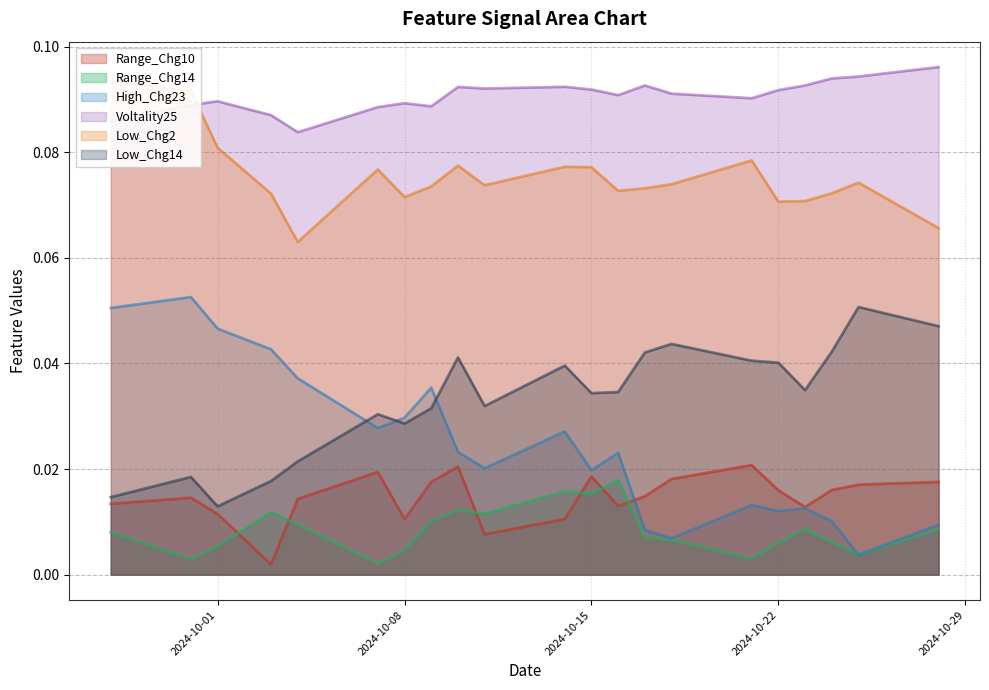

Is it true that Range_Chg14 equals 0.0 at 2024-10-18?

False